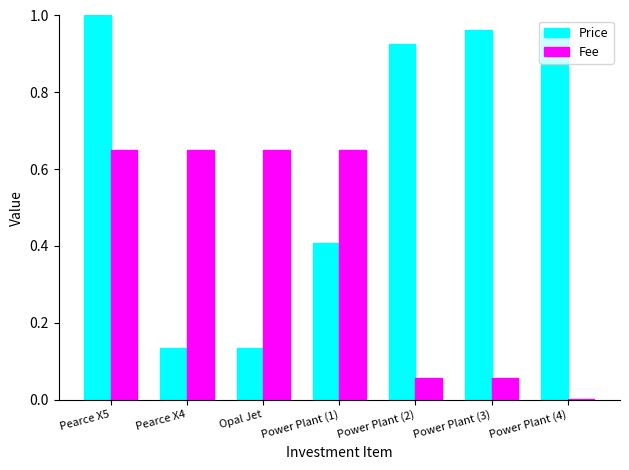

Which category has the highest value across all series?

Pearce X5